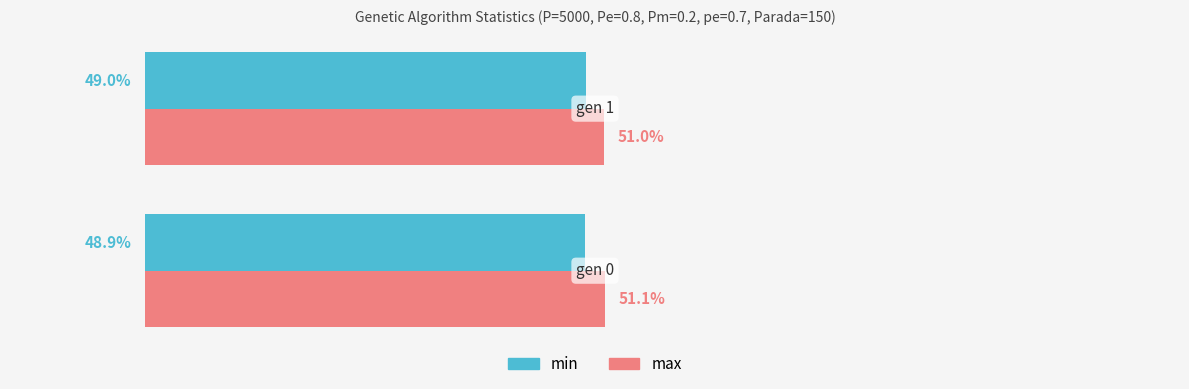

What are all the series names shown in the legend?

min, max